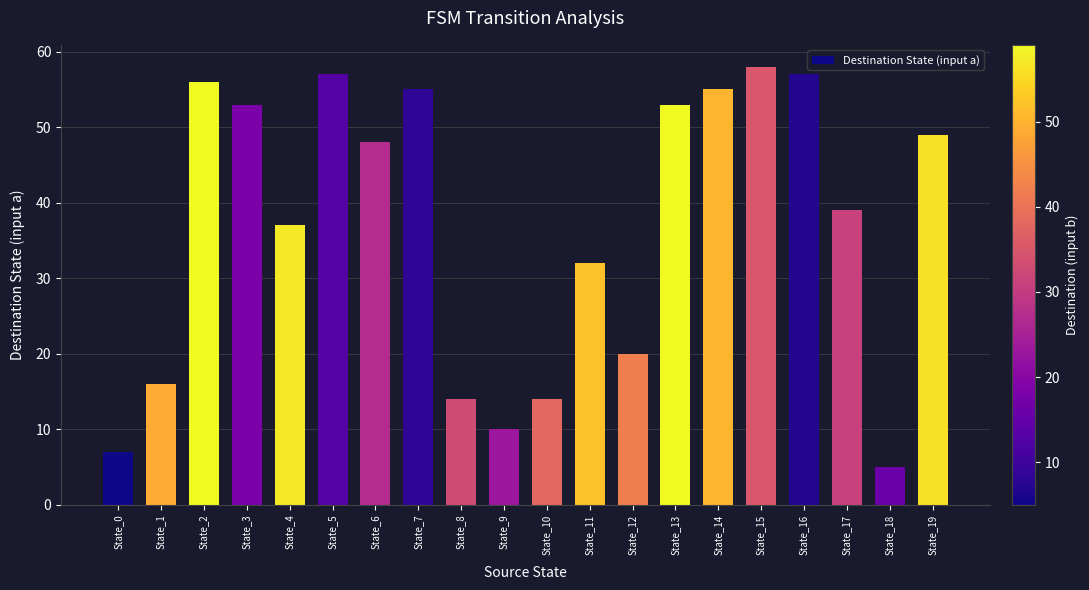

How many bars are there in total?

20